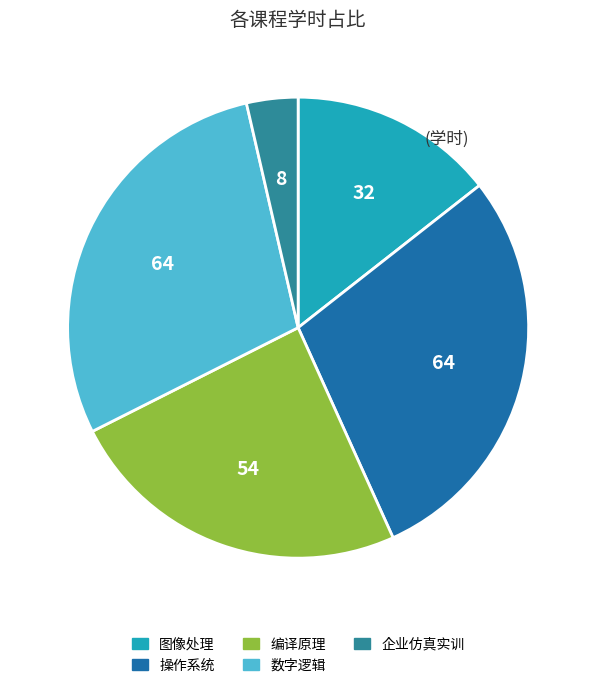

Is 企业仿真实训 the majority of the pie?

No